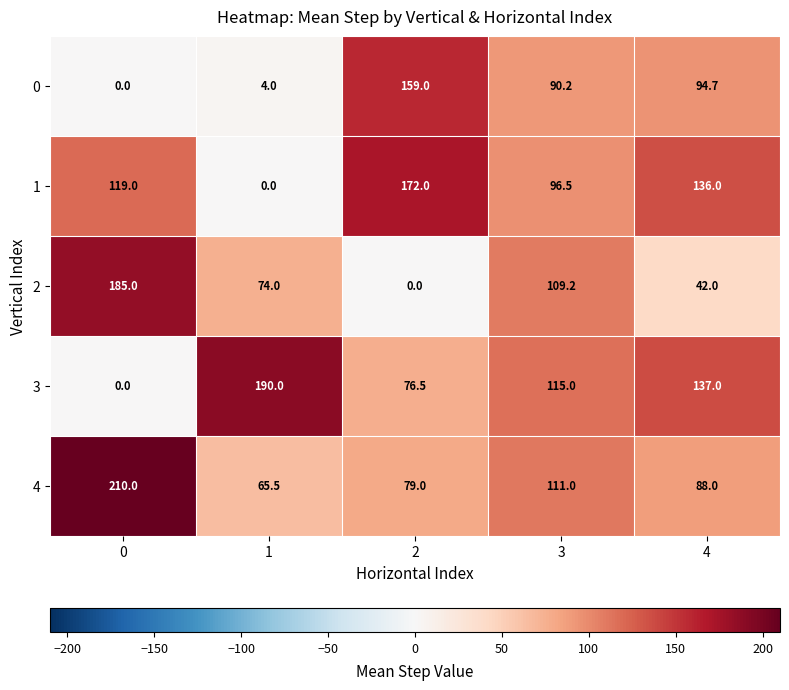

Which series has the widest spread of values?

3